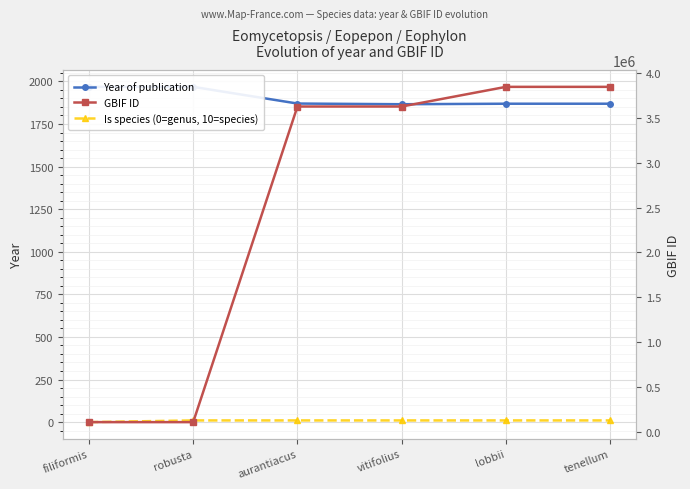

True or false: GBIF ID and Year of publication intersect in this chart.

False